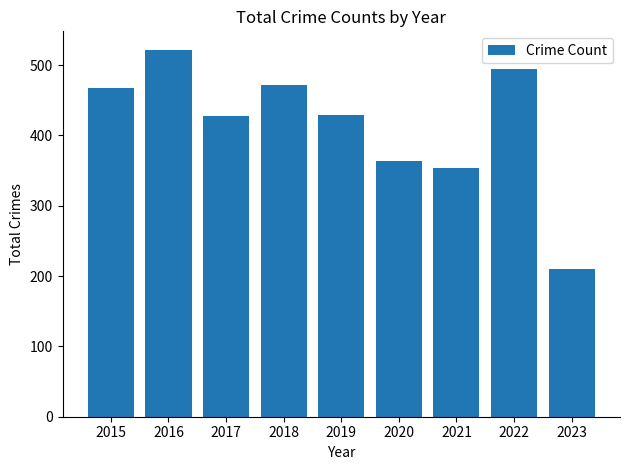

Which label corresponds to the smallest value in the chart?

2023